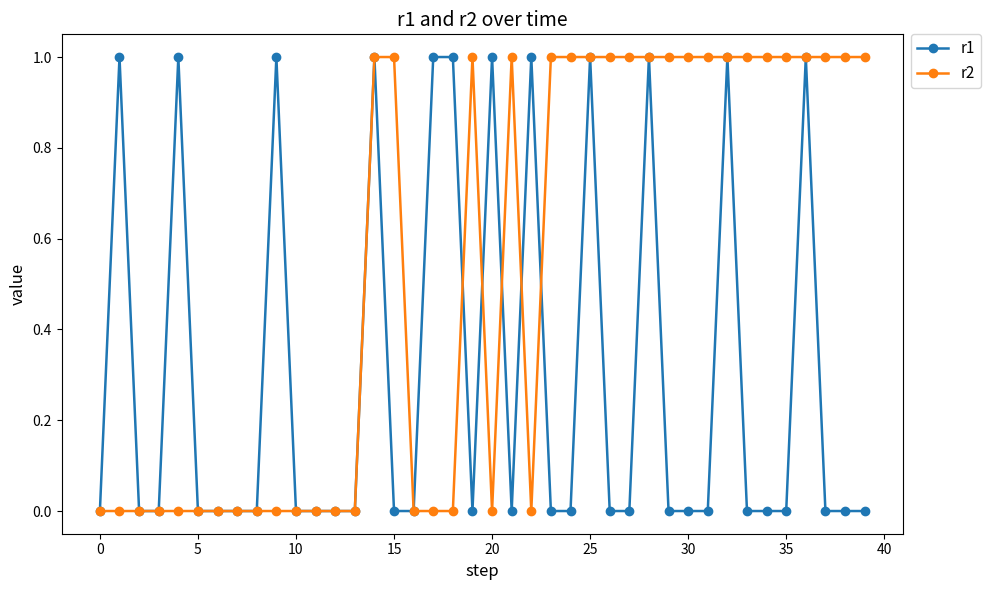

True or false: r2 has more than 1 points higher than both neighbors.

True